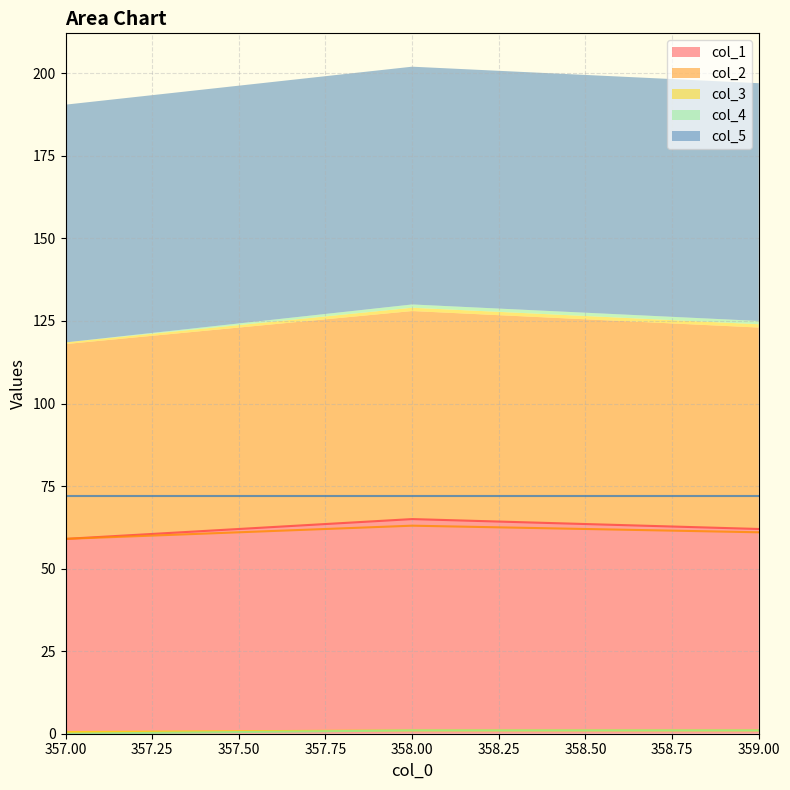

At which category is the sum across all series the highest?

358.0